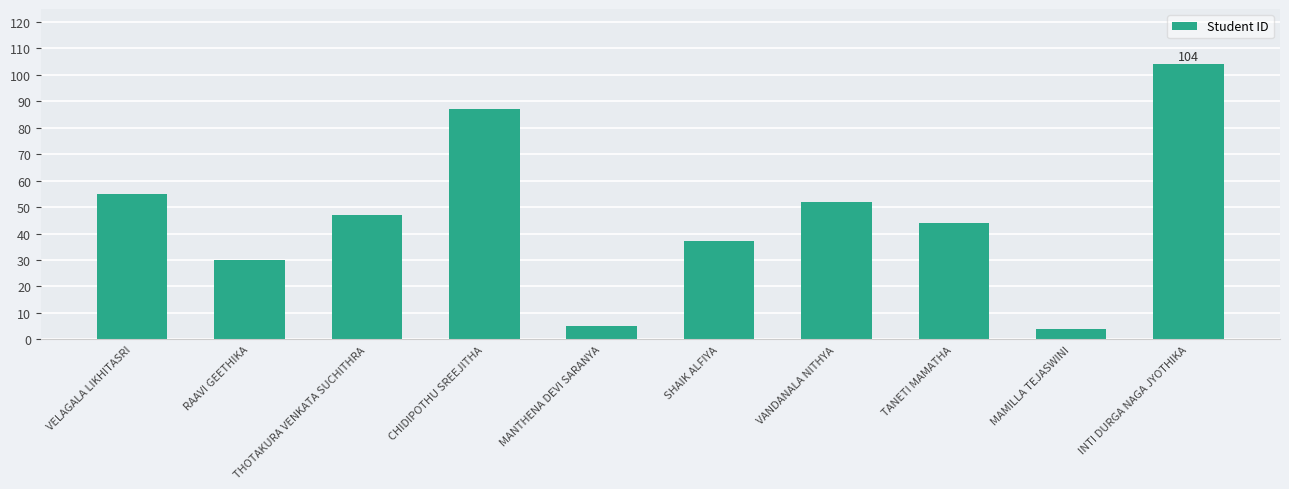

What is the approximate value at RAAVI GEETHIKA, to the nearest 50?

50